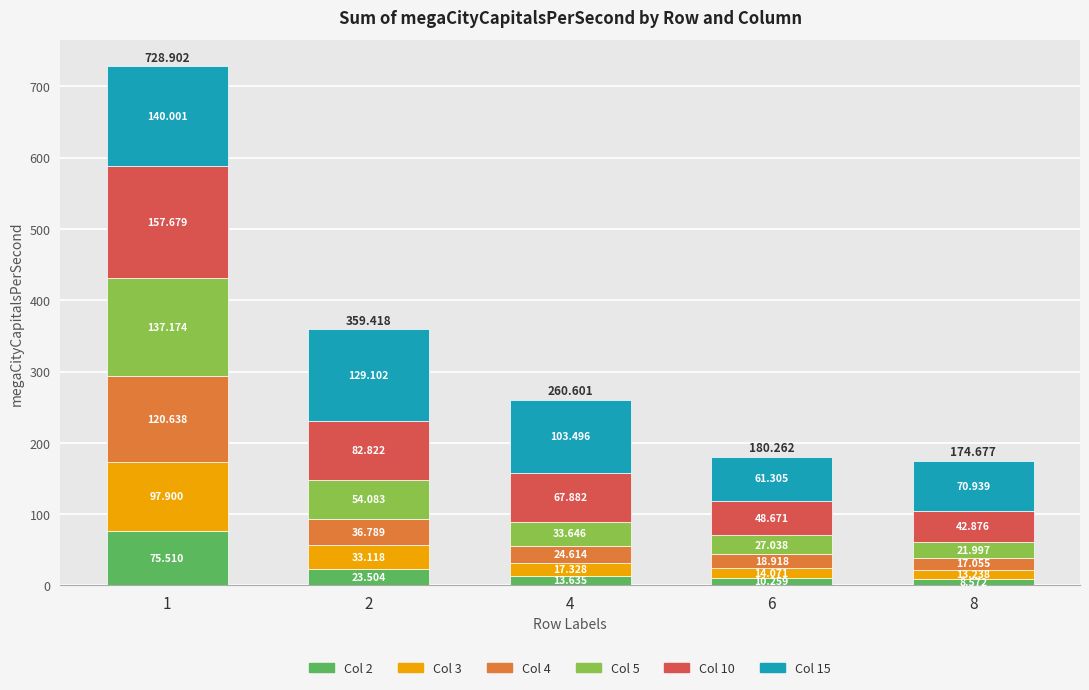

What is the total value across all series at 1?

728.9